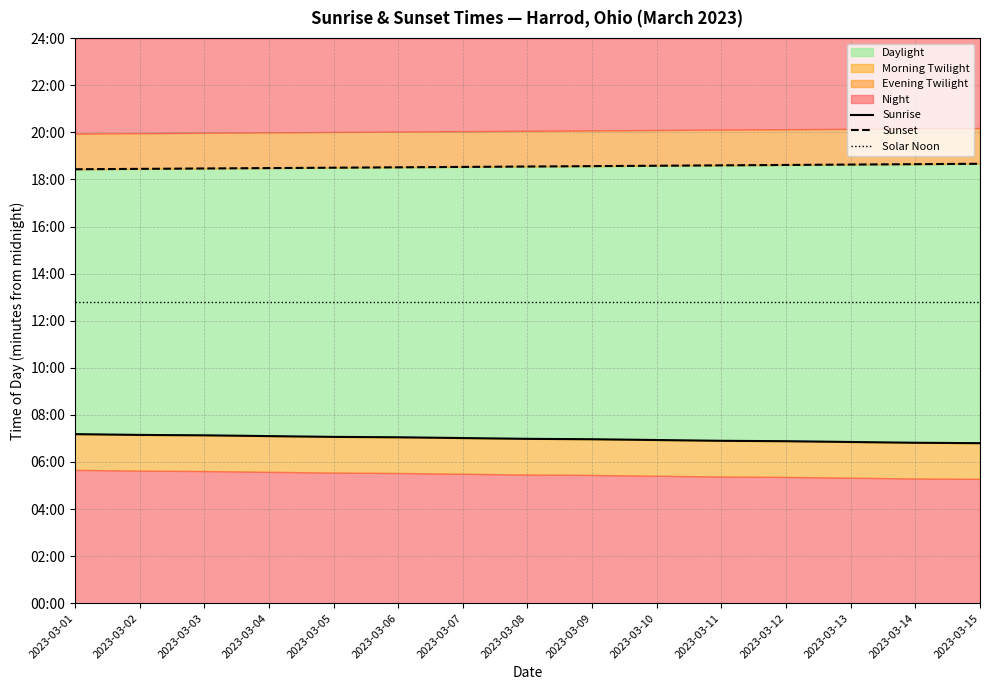

Is it true that Solar Noon equals 768 at 2023-03-07?

True